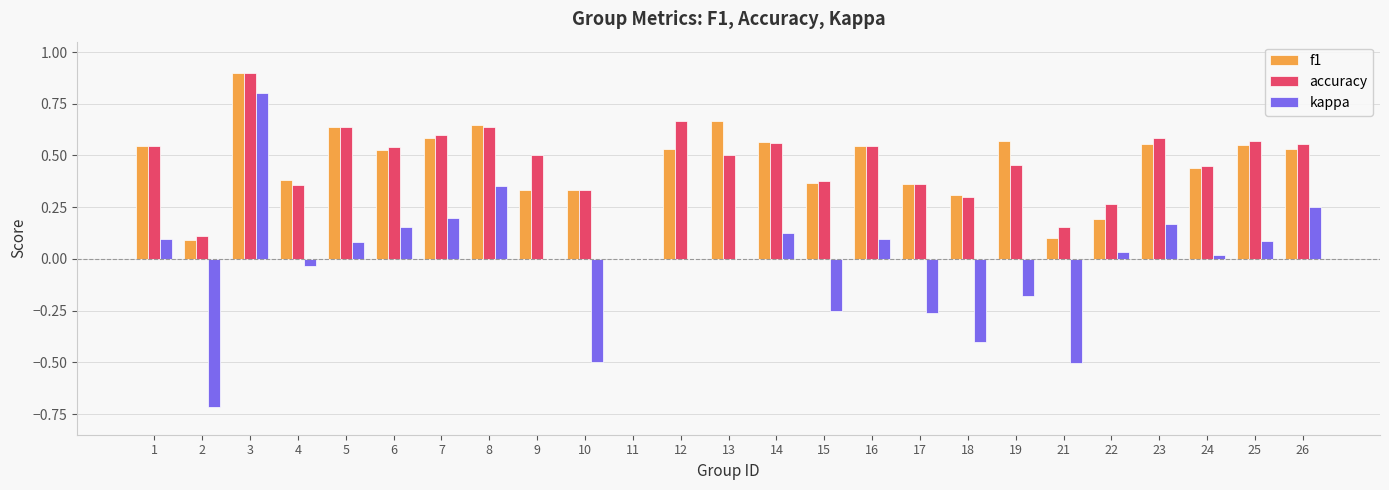

How many groups of bars are there?

25